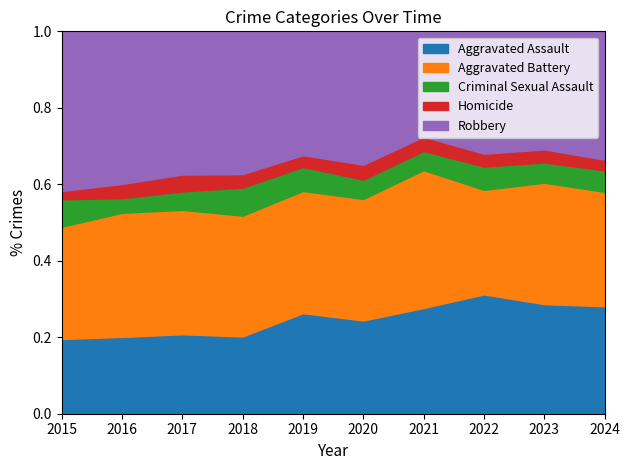

How many lines are shown in the chart?

5